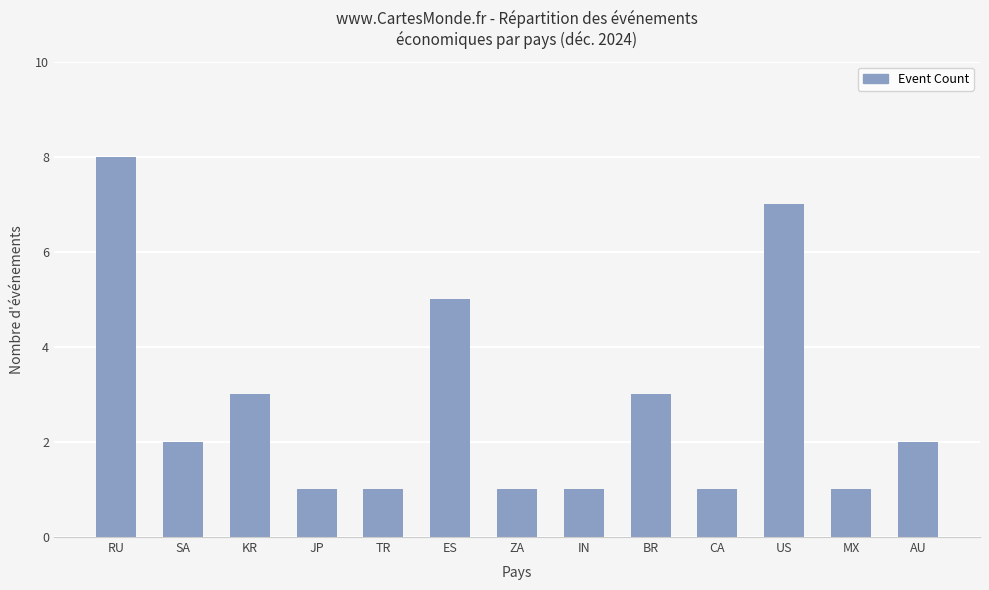

Reading left to right, extract all data points from this chart.

RU=8	SA=2	KR=3	JP=1	TR=1	ES=5	ZA=1	IN=1	BR=3	CA=1	US=7	MX=1	AU=2